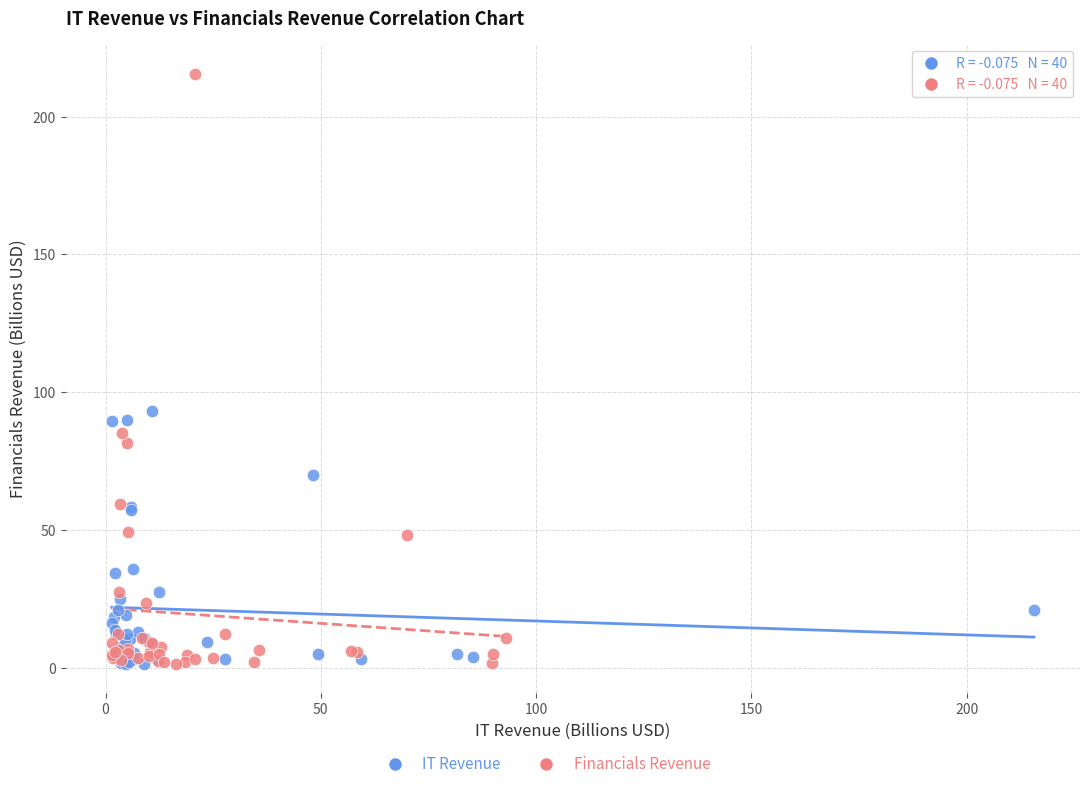

Which series has the widest spread of Y values?

Financials Revenue